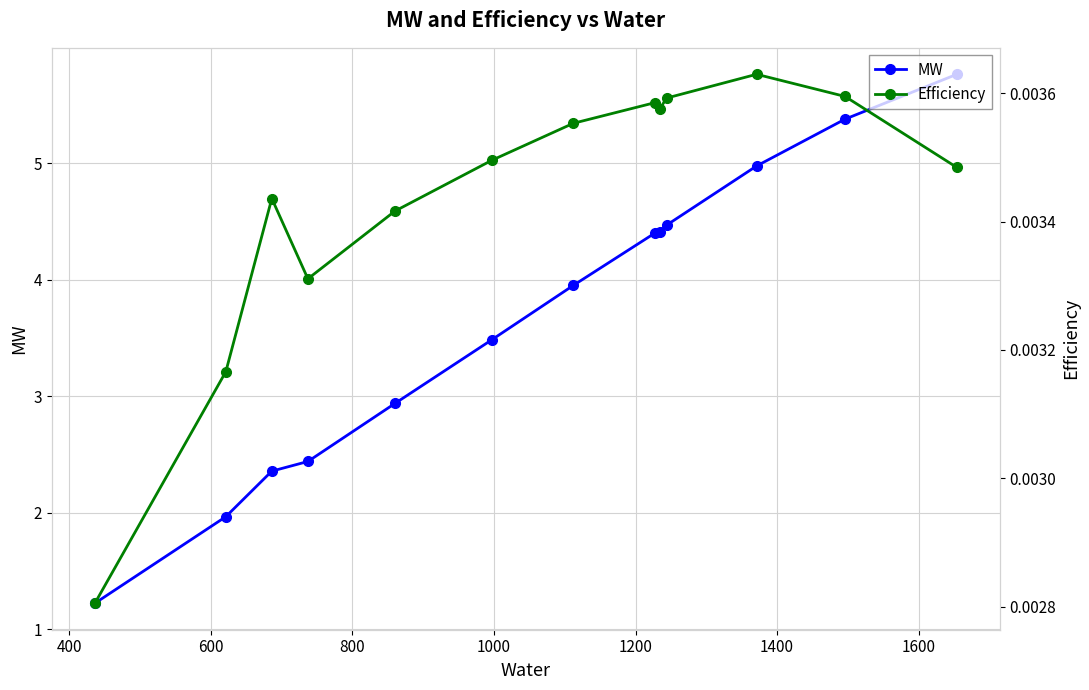

True or false: MW and Efficiency cross at least once.

False